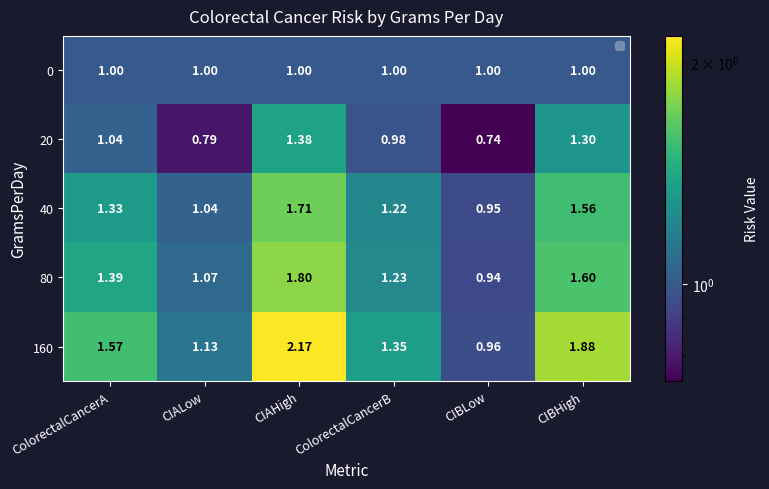

What is the total value across all series at CIAHigh?

8.1